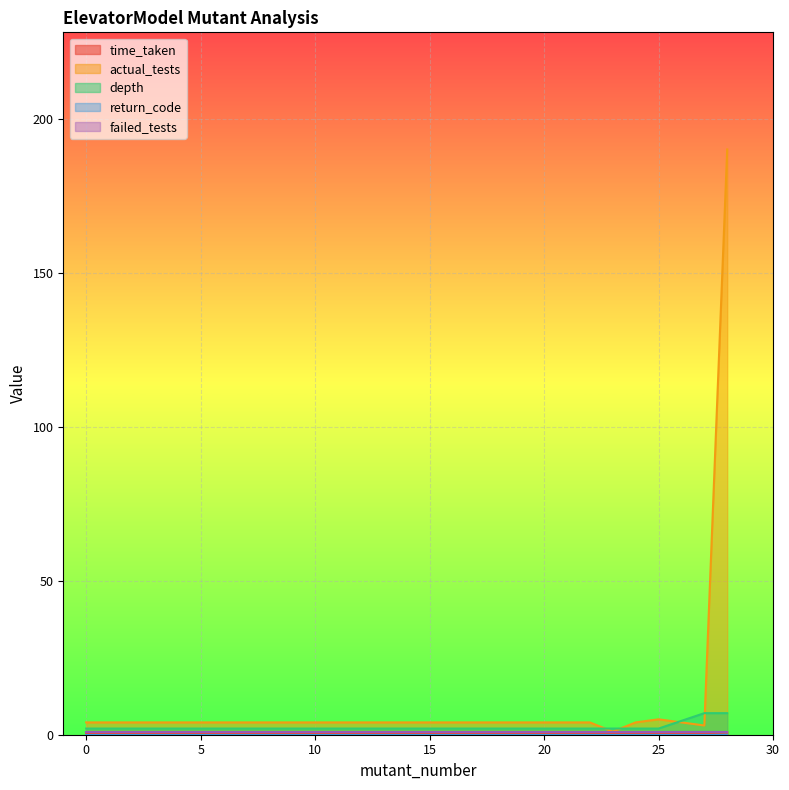

True or false: actual_tests has a value of 4.0 at 0.

True